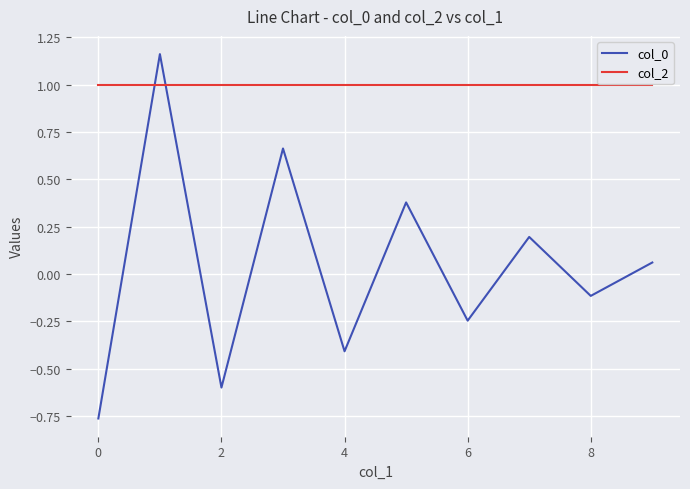

List the series in order of their overall mean, highest first.

col_2, col_0